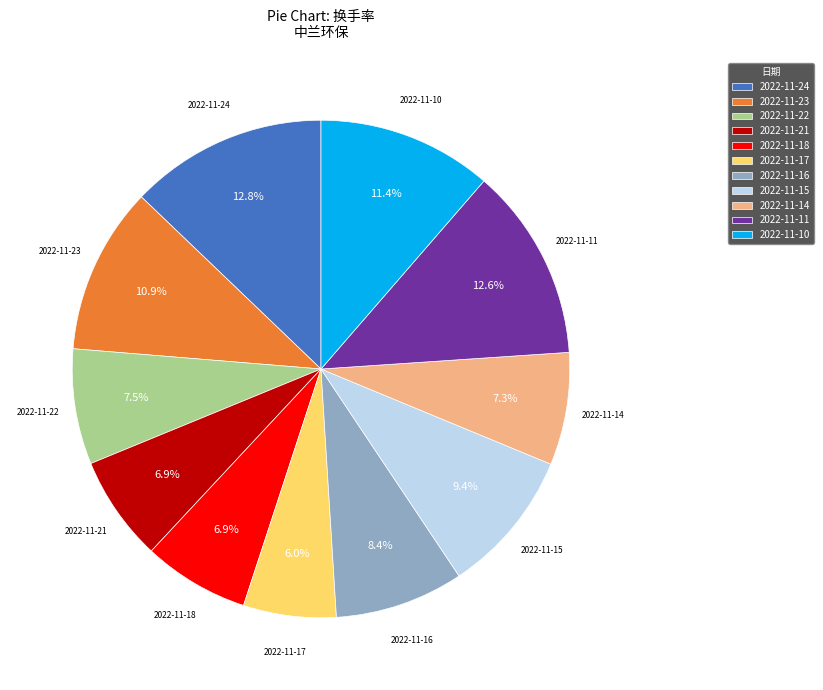

To the nearest percent, what portion does 2022-11-16 represent?

8%